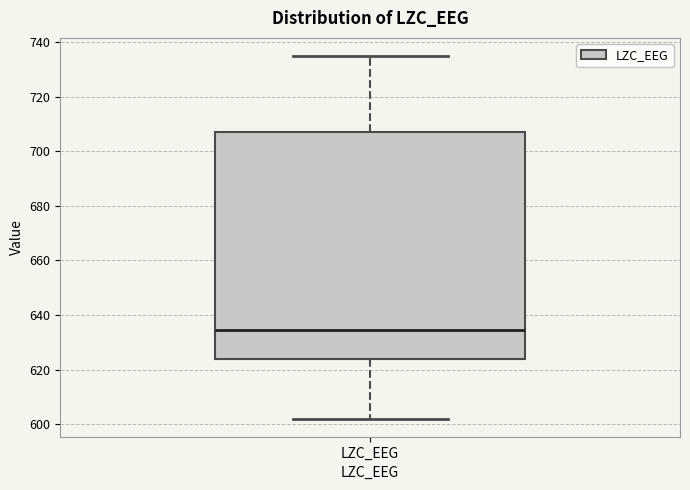

Where does the upper whisker of the box for LZC_EEG end on the y-axis? The values are not printed on the chart, so give them approximately, as read against the axis.

736